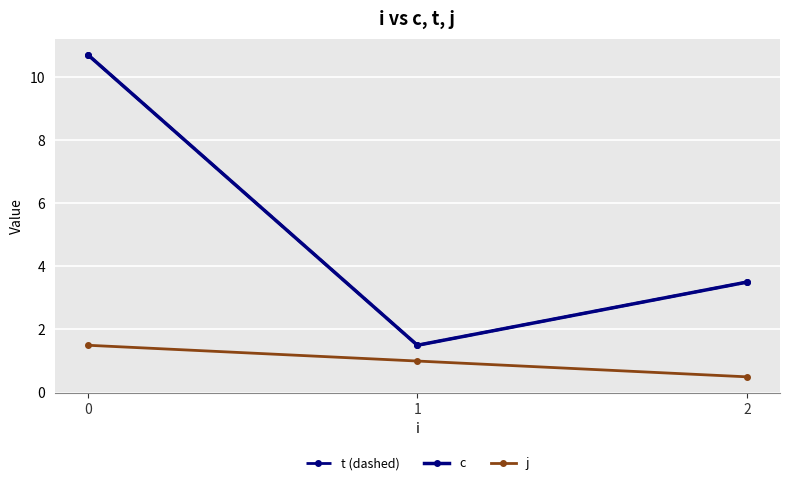

The value of t (dashed) at 0 is 6.0. True or false?

False